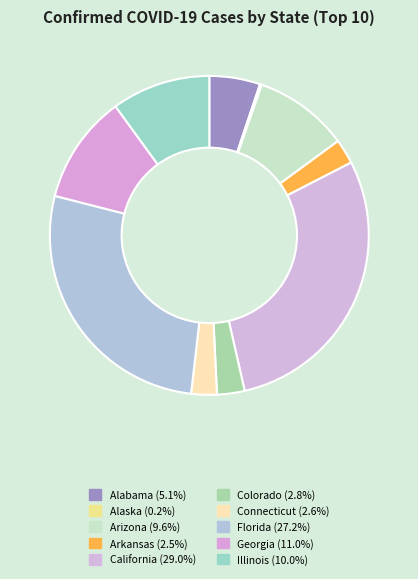

Combined, what portion of the pie is Georgia and Illinois?

21.0%